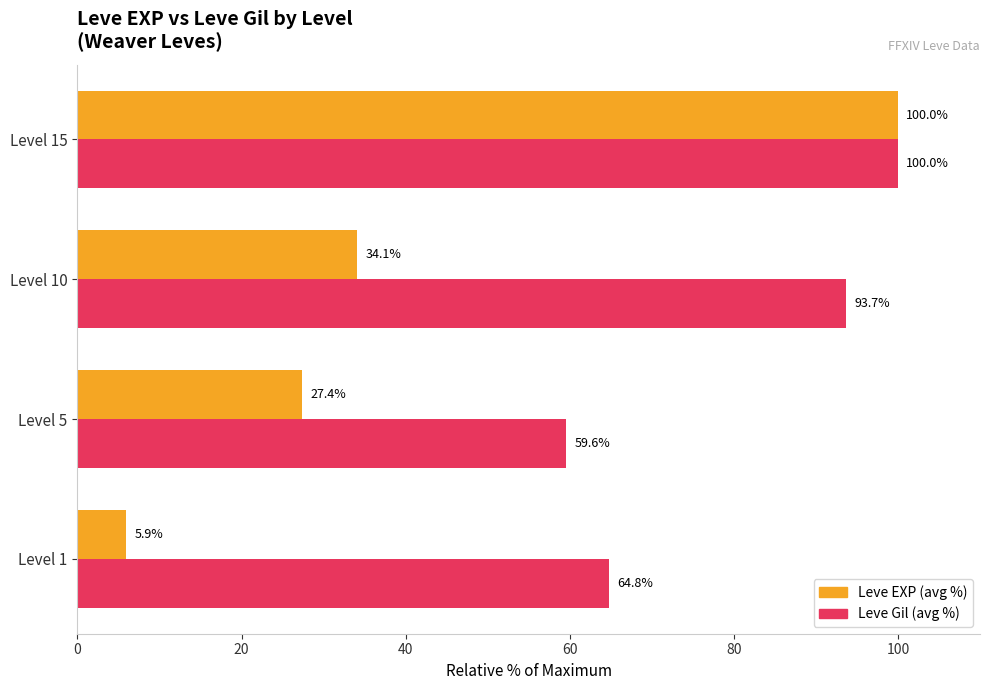

Rank the series by their average value, from highest to lowest.

Leve Gil (avg %), Leve EXP (avg %)